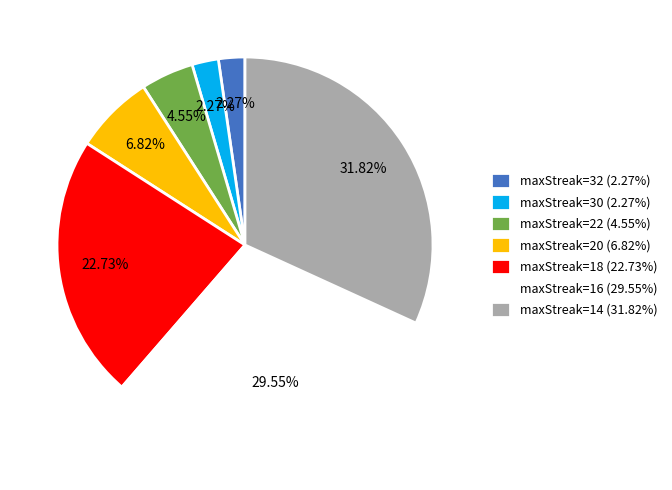

What is the total percentage of maxStreak=18 and maxStreak=30?

25.0%